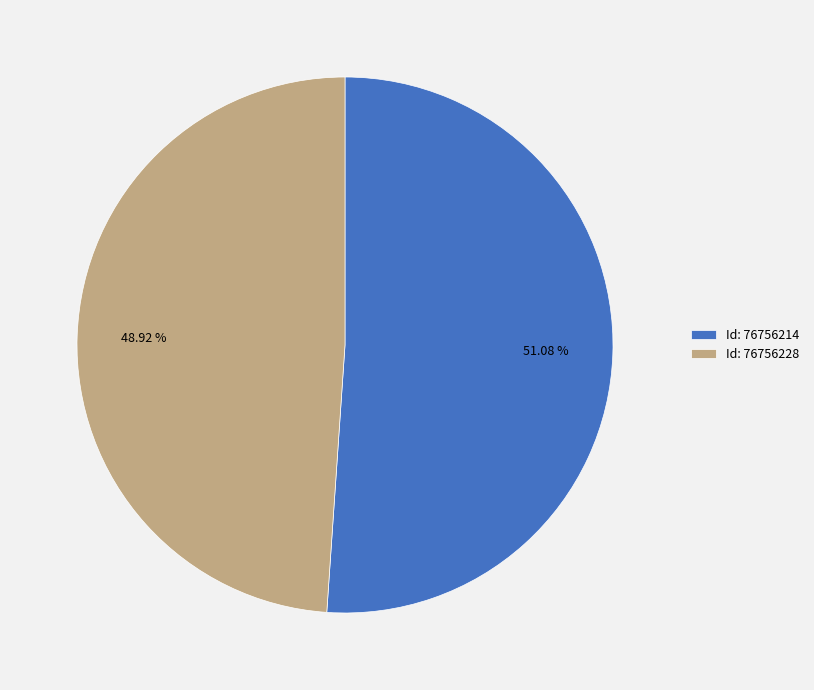

To the nearest percent, what is the average slice percentage?

50%